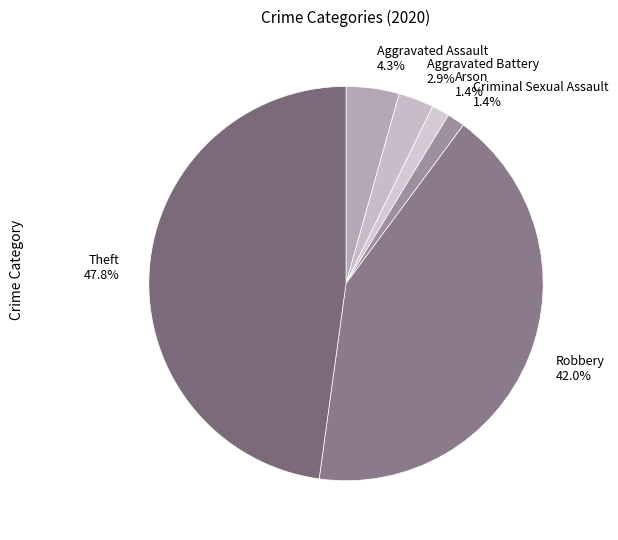

Do Robbery 42.0% and Theft 47.8% together represent more than half of the pie?

Yes